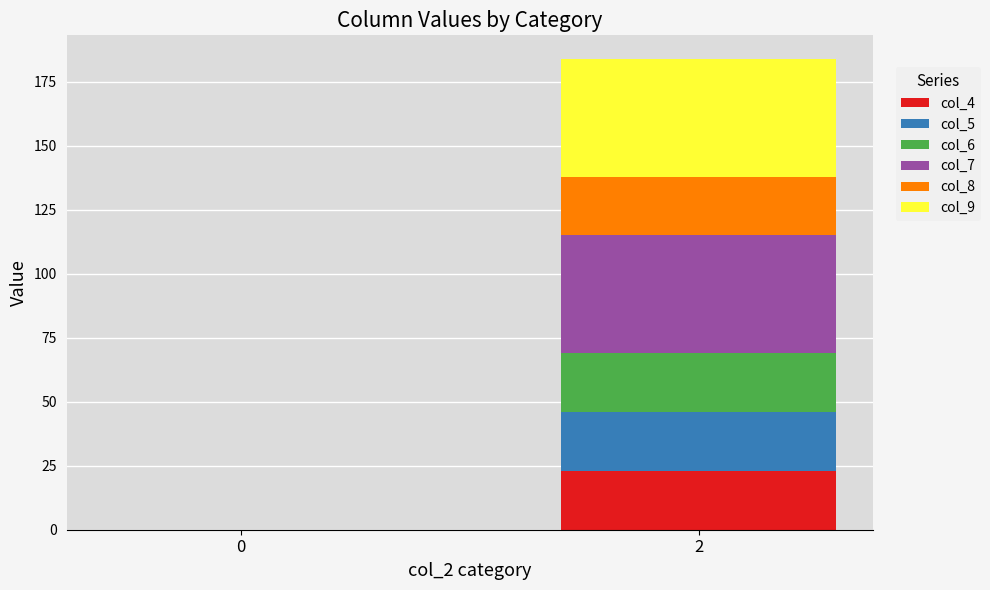

What is the sum of all col_4 values?

23